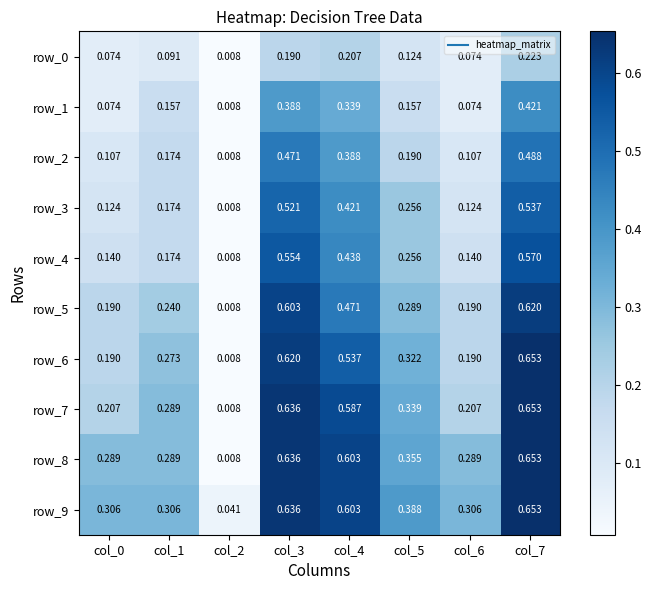

Is the value of row_3 at col_7 greater than the value of row_9 at col_0?

Yes